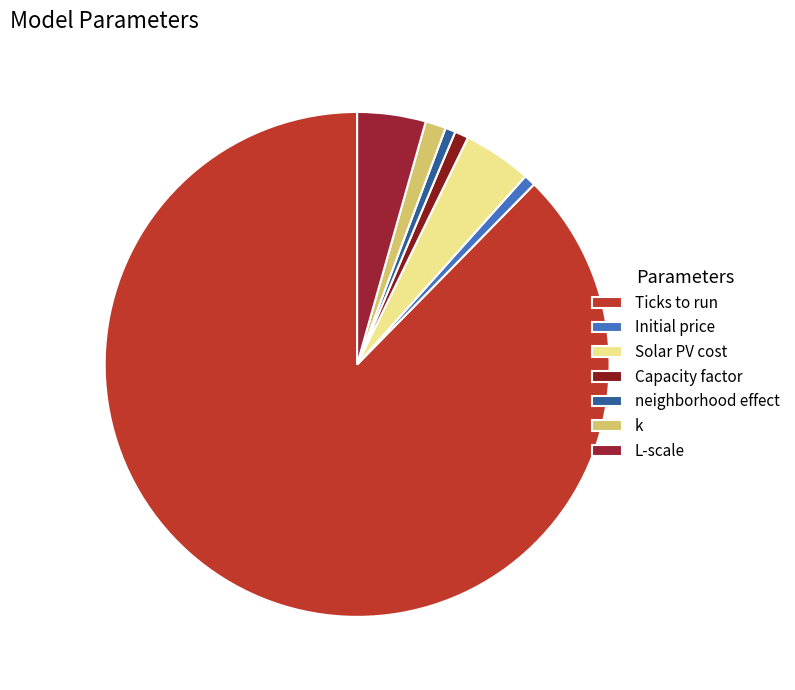

What is the majority slice?

Ticks to run